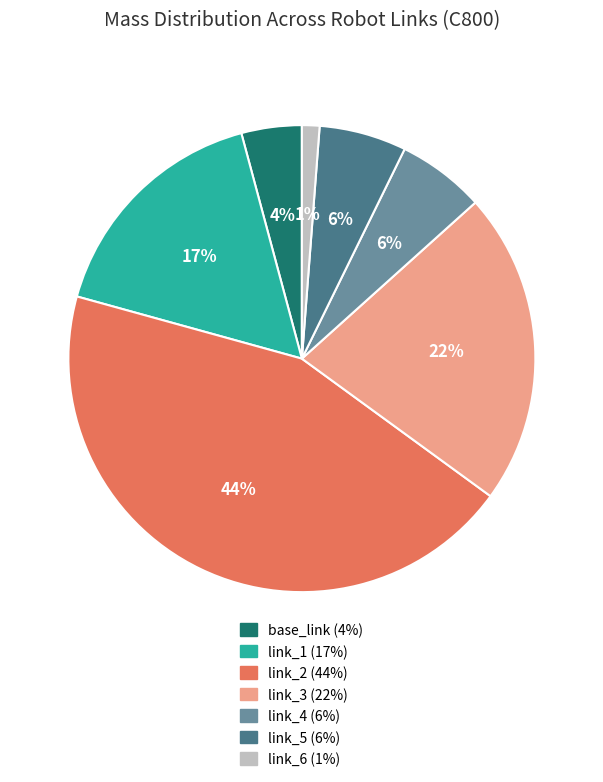

What is the smallest slice in the pie chart?

link_6